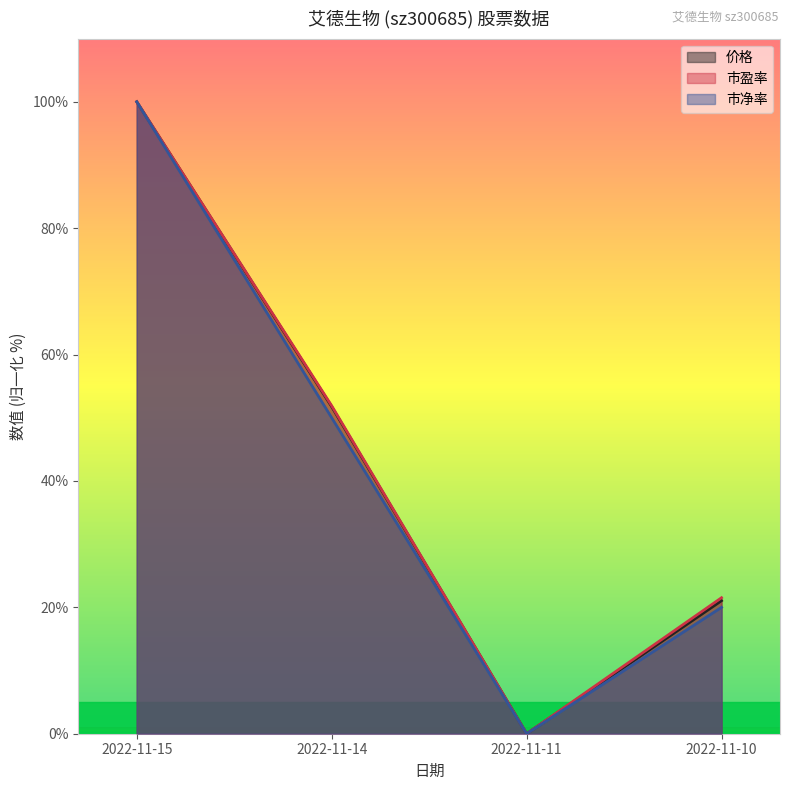

Reading left to right, list all the values displayed in this chart.

价格: 2022-11-15=100.0	2022-11-14=51.8	2022-11-11=0.0	2022-11-10=21.1
市盈率: 2022-11-15=100.0	2022-11-14=51.9	2022-11-11=0.0	2022-11-10=21.5
市净率: 2022-11-15=100.0	2022-11-14=50.0	2022-11-11=0.0	2022-11-10=20.0